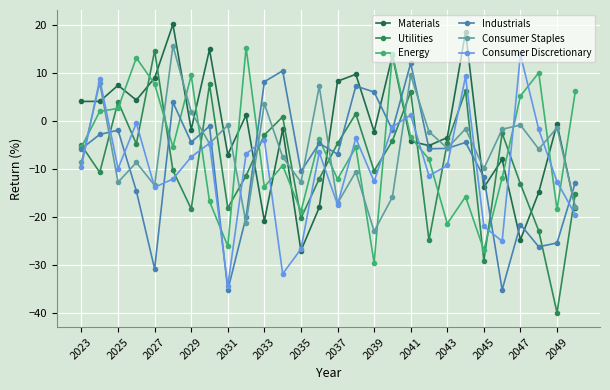

How many values in Energy are below zero?

18